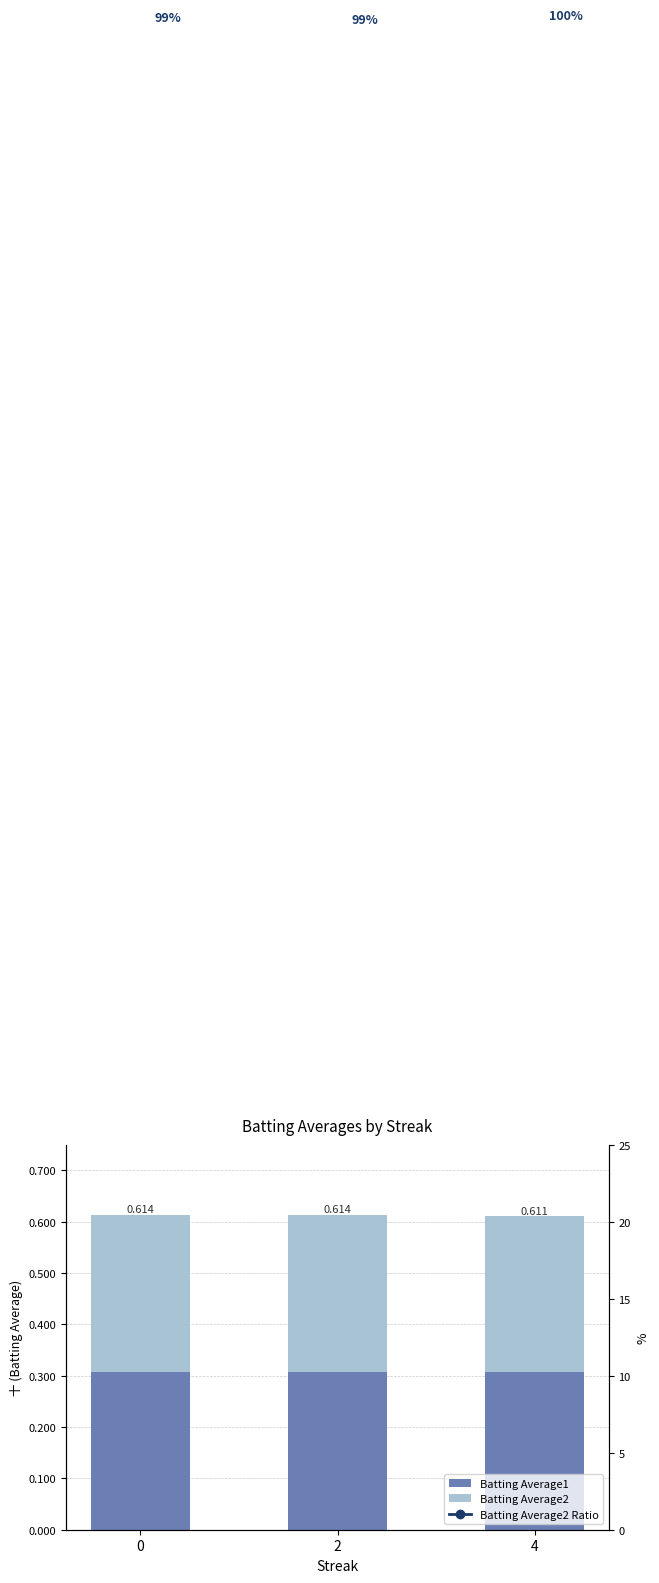

True or false: Batting Average2 has a value of 0.4 at 0.

False